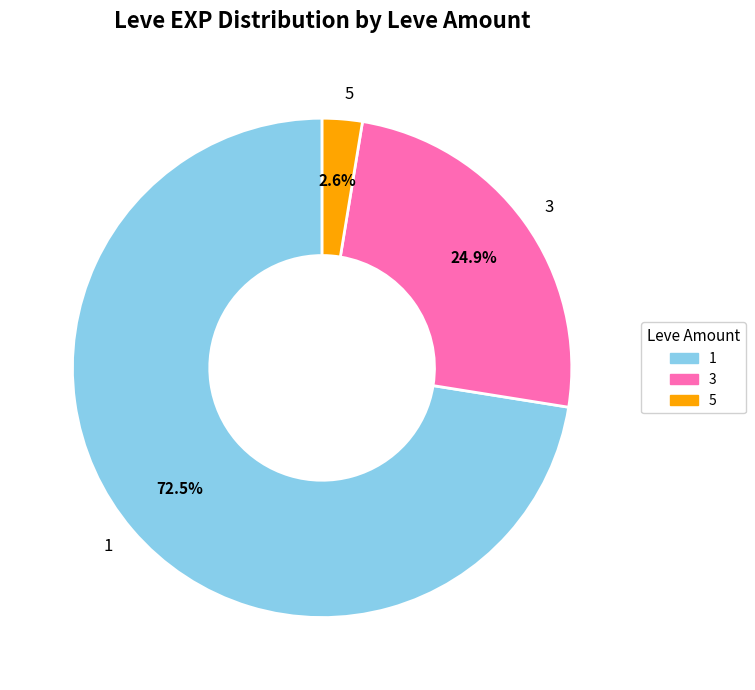

Do 1 and 3 together represent more than half of the pie?

Yes